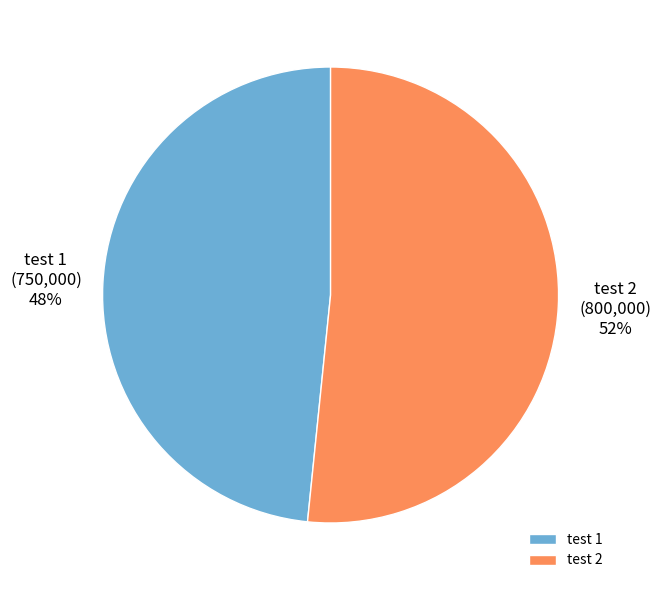

Which category has the smallest portion of the pie?

test 1